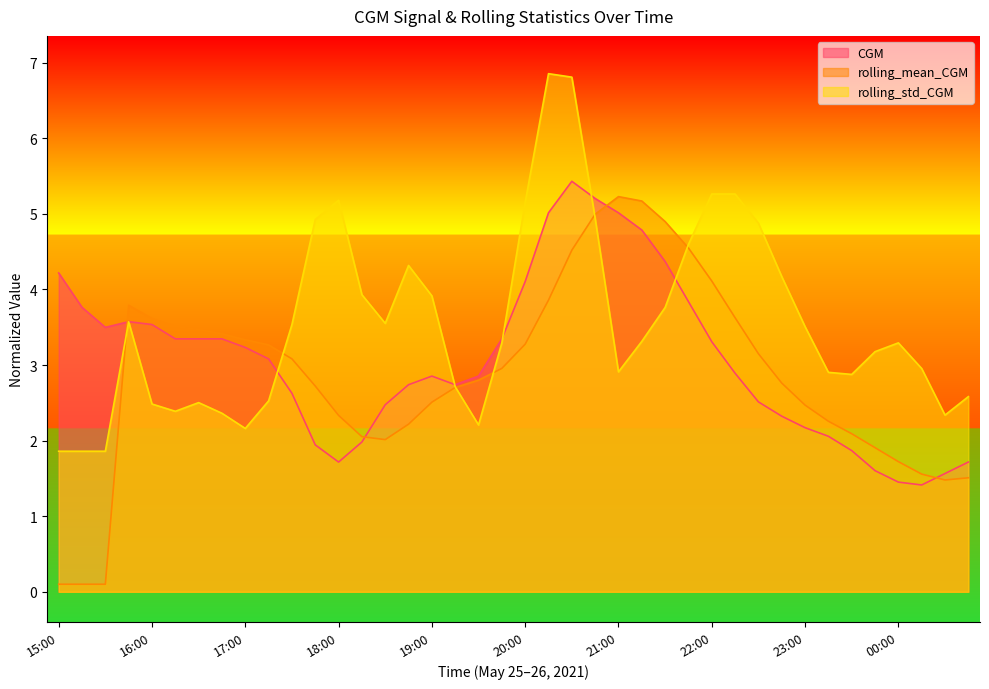

Which series has the largest range (max minus min)?

rolling_mean_CGM